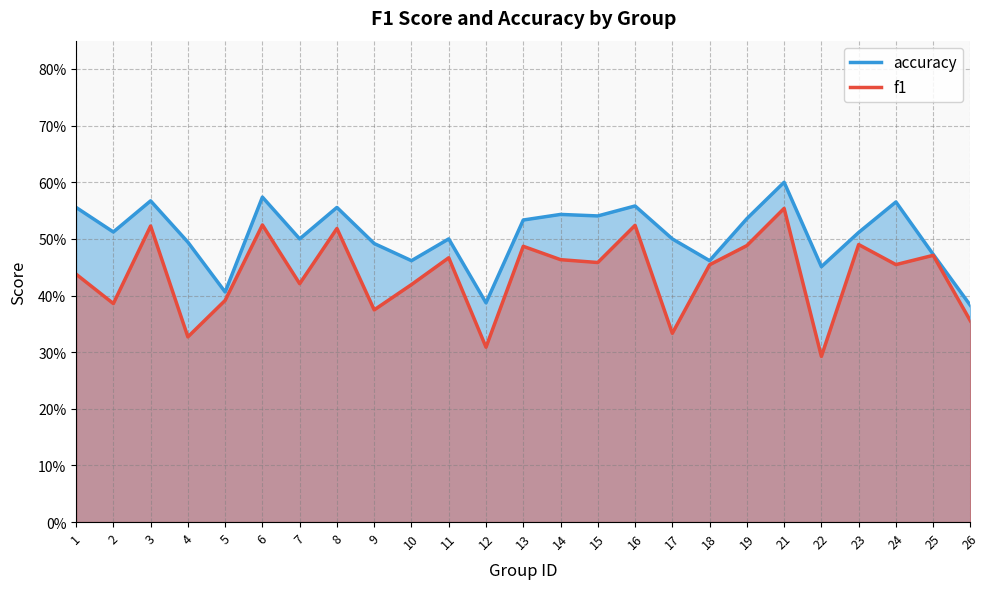

How many interior local valleys does the f1 series have?

9